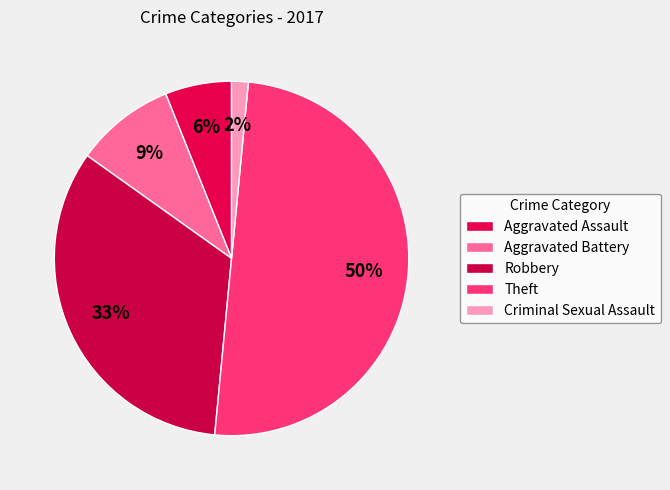

True or false: Robbery accounts for 33% of the total.

True